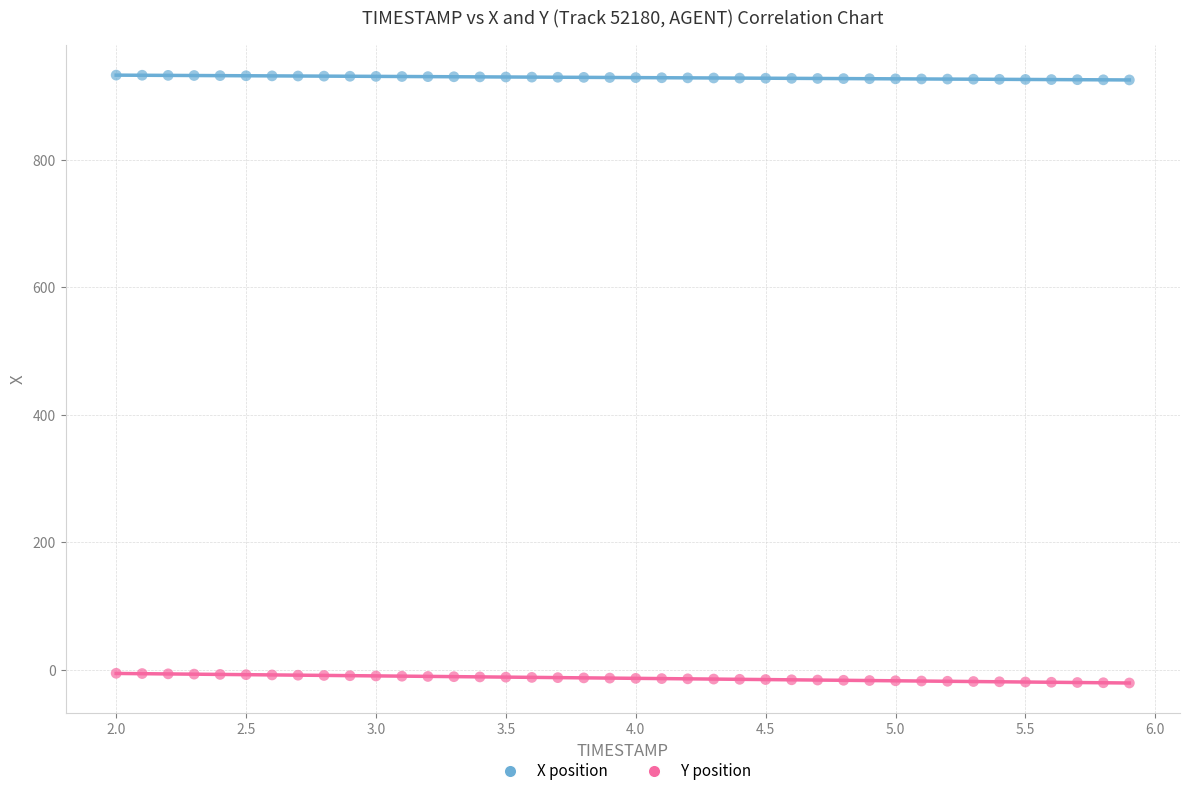

What are all the series names shown in the legend?

X position, Y position